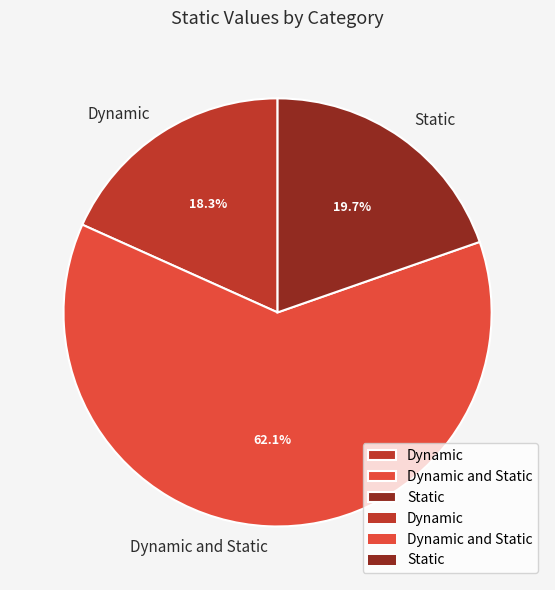

To the nearest percent, what is the combined percentage of Dynamic and Dynamic and Static?

80%